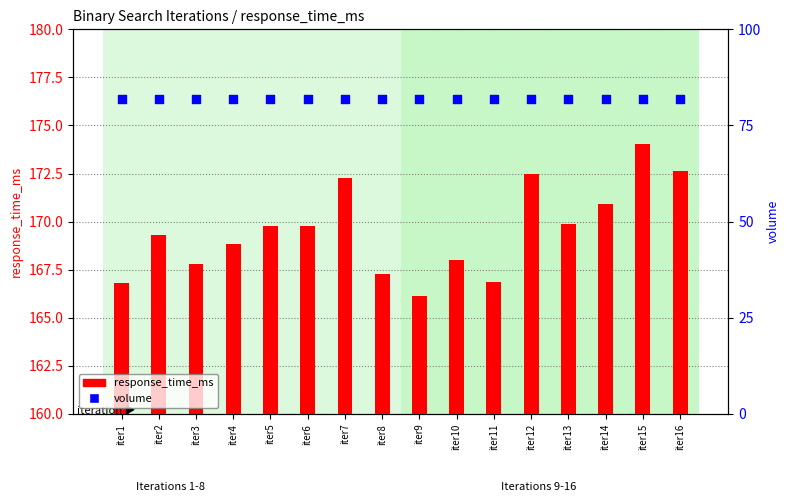

Which series contains the highest Y value?

response_time_ms